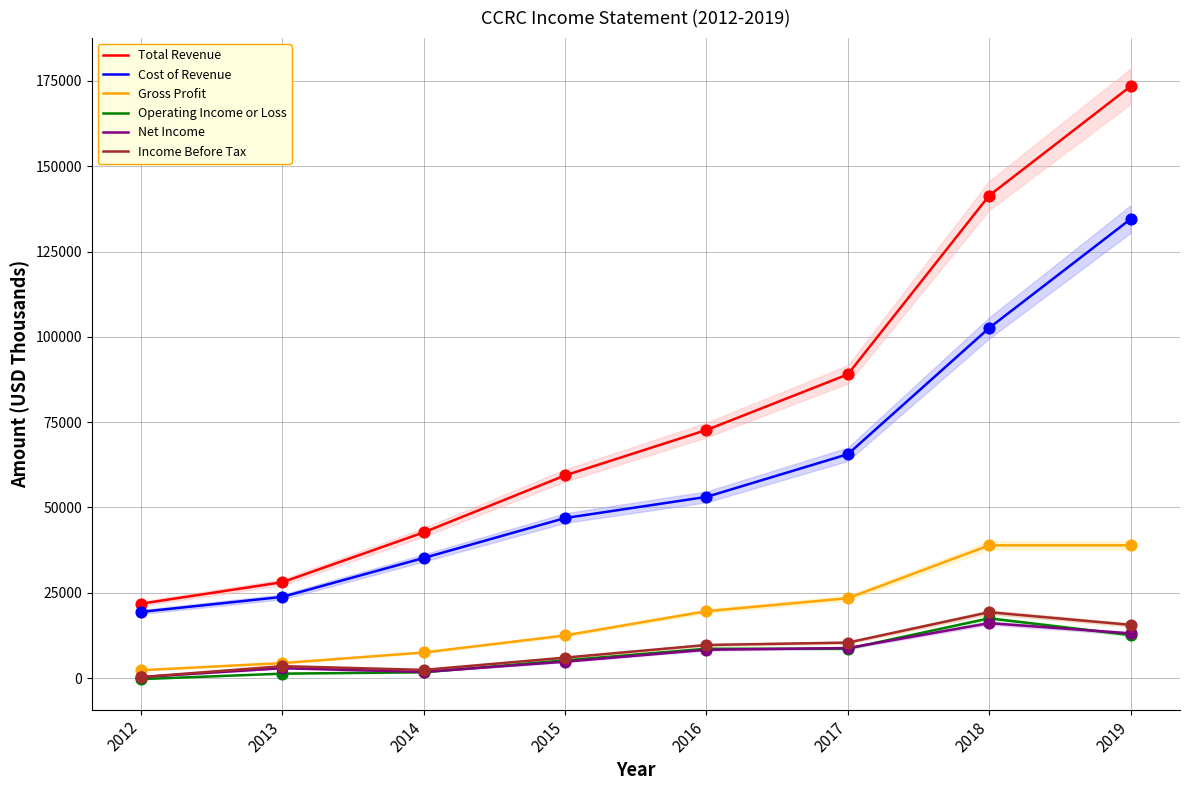

Which series has the largest total across all categories?

Total Revenue